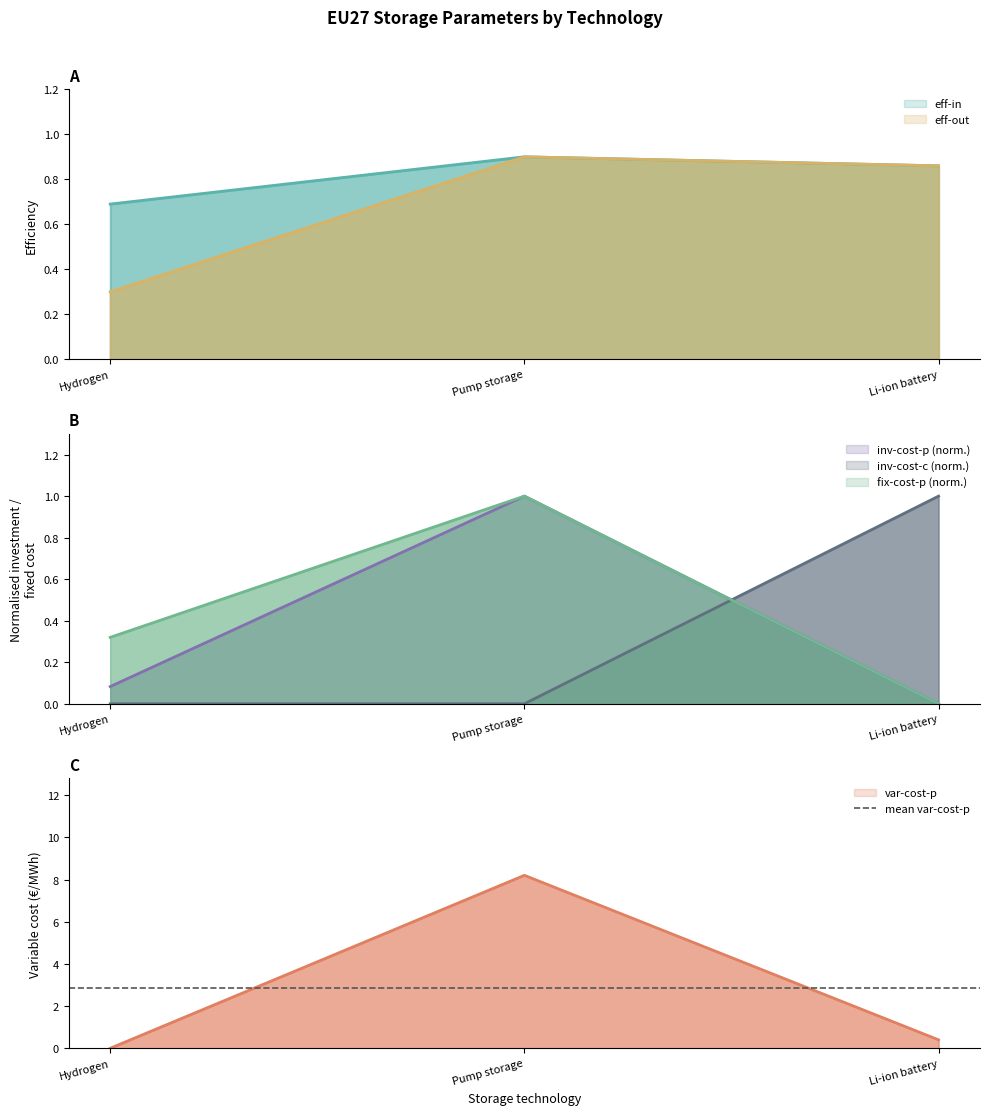

What is the maximum value shown in the chart?

8.2